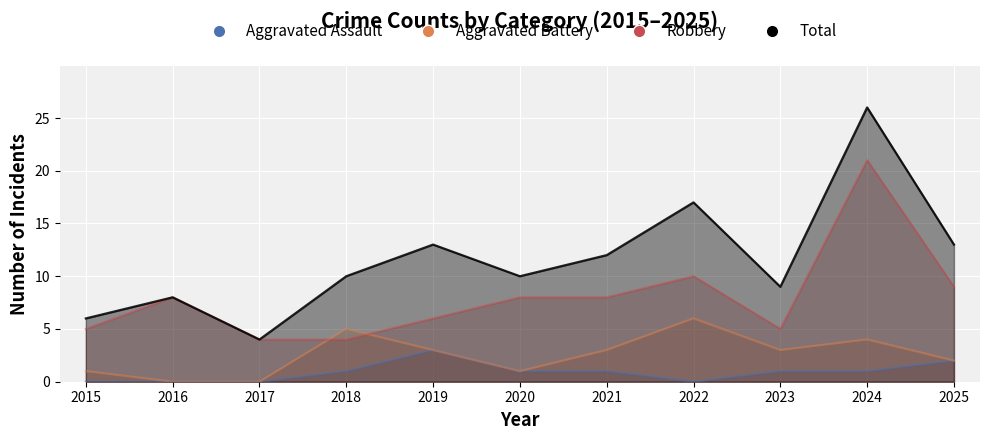

What is the value of the Total point at the 7th from the left?

12